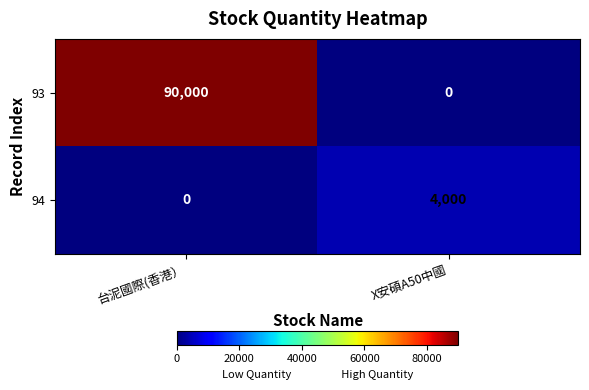

Reading right to left, transcribe all the data shown in this chart.

93: X安碩A50中國=0	台泥國際(香港）=90000
94: X安碩A50中國=4000	台泥國際(香港）=0